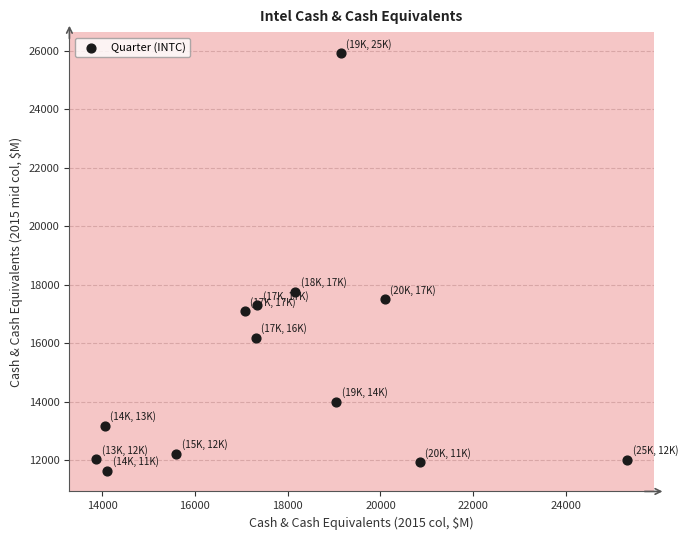

What Y value in the scatter plot is closest to 18789?

17769